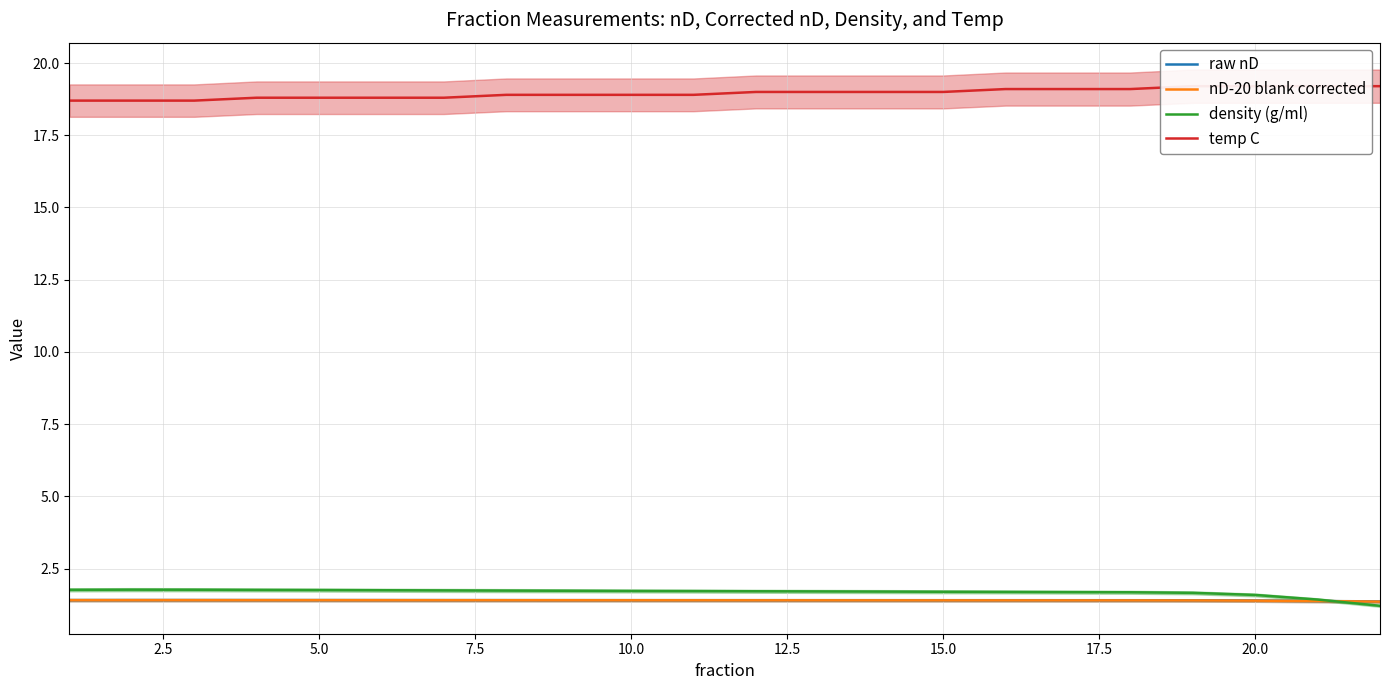

Which series has the largest range (max minus min)?

density (g/ml)